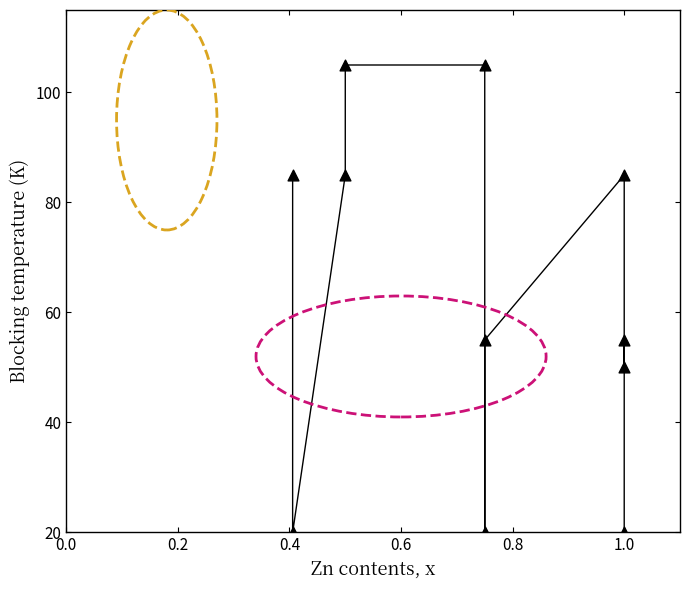

What is the average Y value?

62